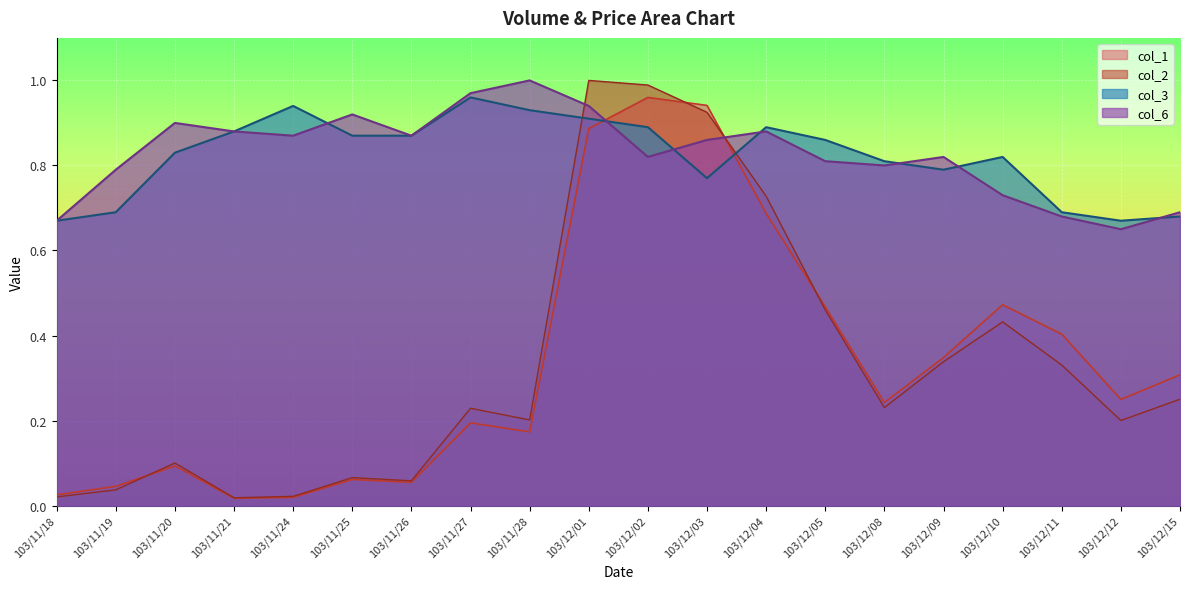

True or false: col_2 has a value of 0.5 at 103/12/01.

False